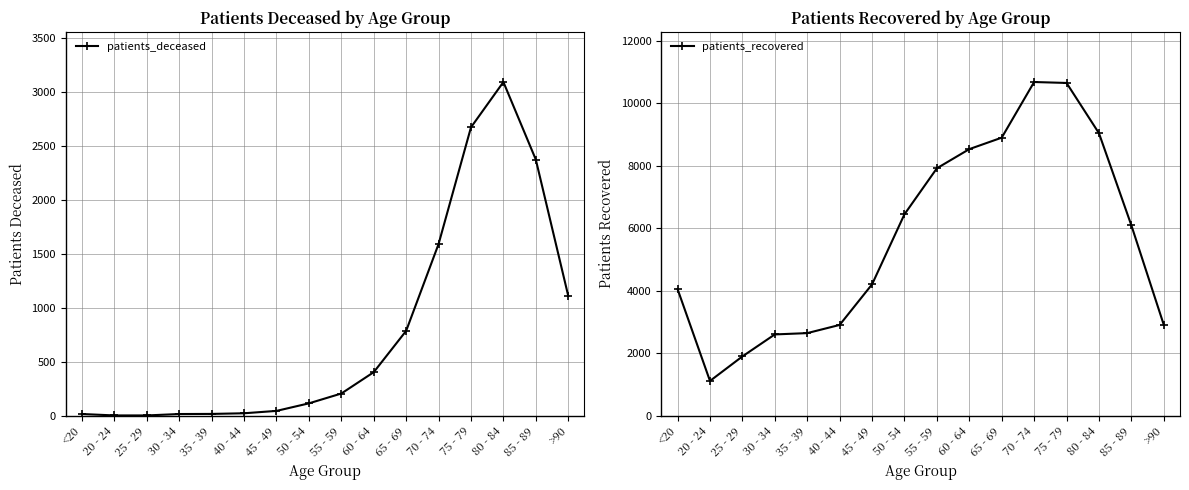

Reading right to left, list all the values displayed in this chart.

patients_deceased: >90=1112	85 - 89=2375	80 - 84=3094	75 - 79=2674	70 - 74=1592	65 - 69=787	60 - 64=404	55 - 59=206	50 - 54=115	45 - 49=45	40 - 44=23	35 - 39=17	30 - 34=16	25 - 29=3	20 - 24=3	<20=16
patients_recovered: >90=2909	85 - 89=6093	80 - 84=9043	75 - 79=10652	70 - 74=10682	65 - 69=8901	60 - 64=8534	55 - 59=7921	50 - 54=6449	45 - 49=4206	40 - 44=2907	35 - 39=2645	30 - 34=2603	25 - 29=1899	20 - 24=1114	<20=4054